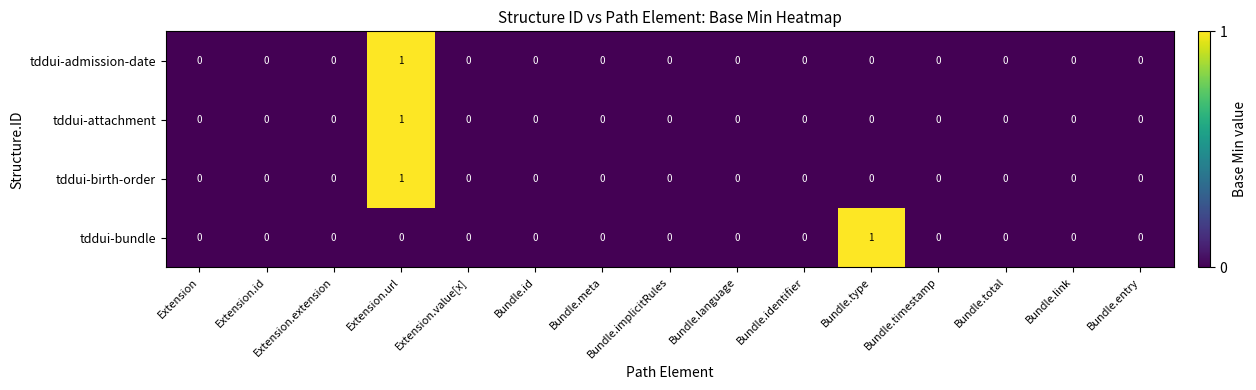

How many tddui-birth-order values are between 0 and 1?

15